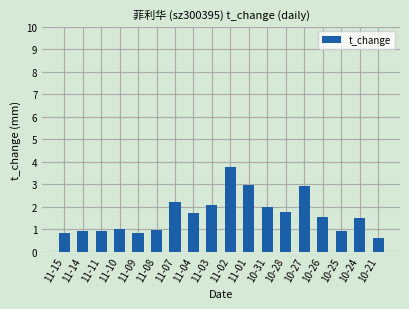

Which category has the highest value across all series?

11-02